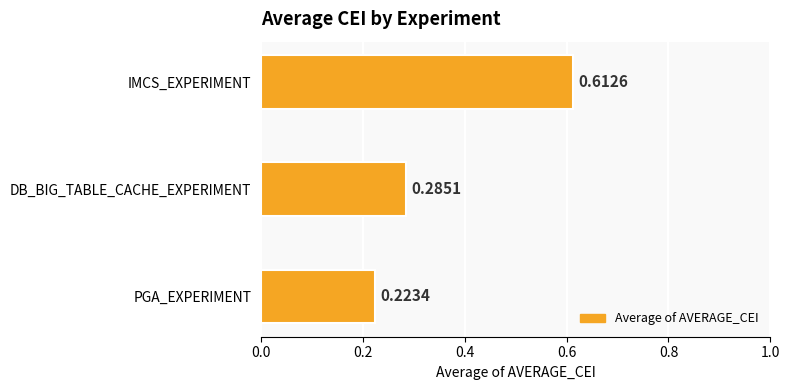

Rank the categories by value from lowest to highest.

PGA_EXPERIMENT, DB_BIG_TABLE_CACHE_EXPERIMENT, IMCS_EXPERIMENT